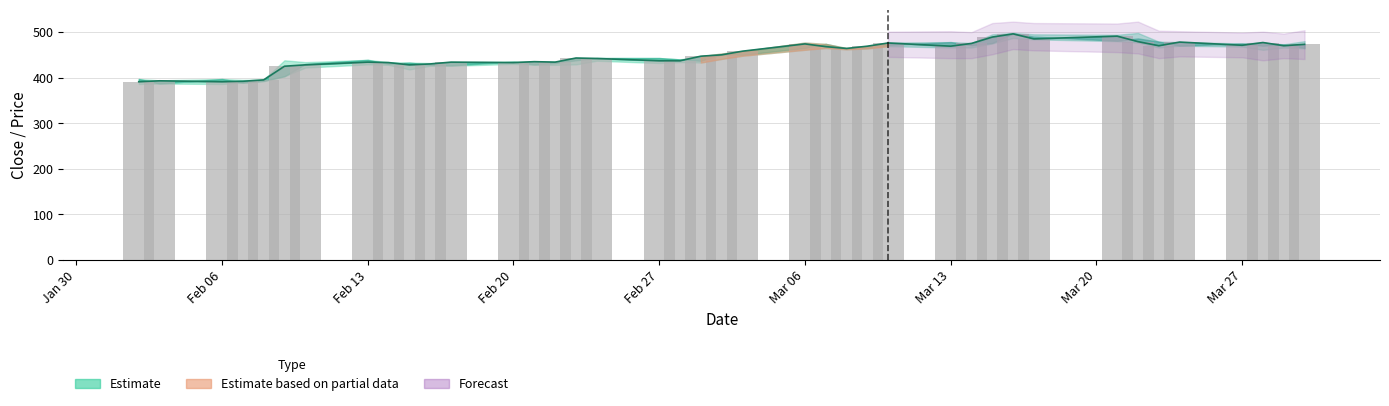

What is the average value of the Close (trend) series?

449